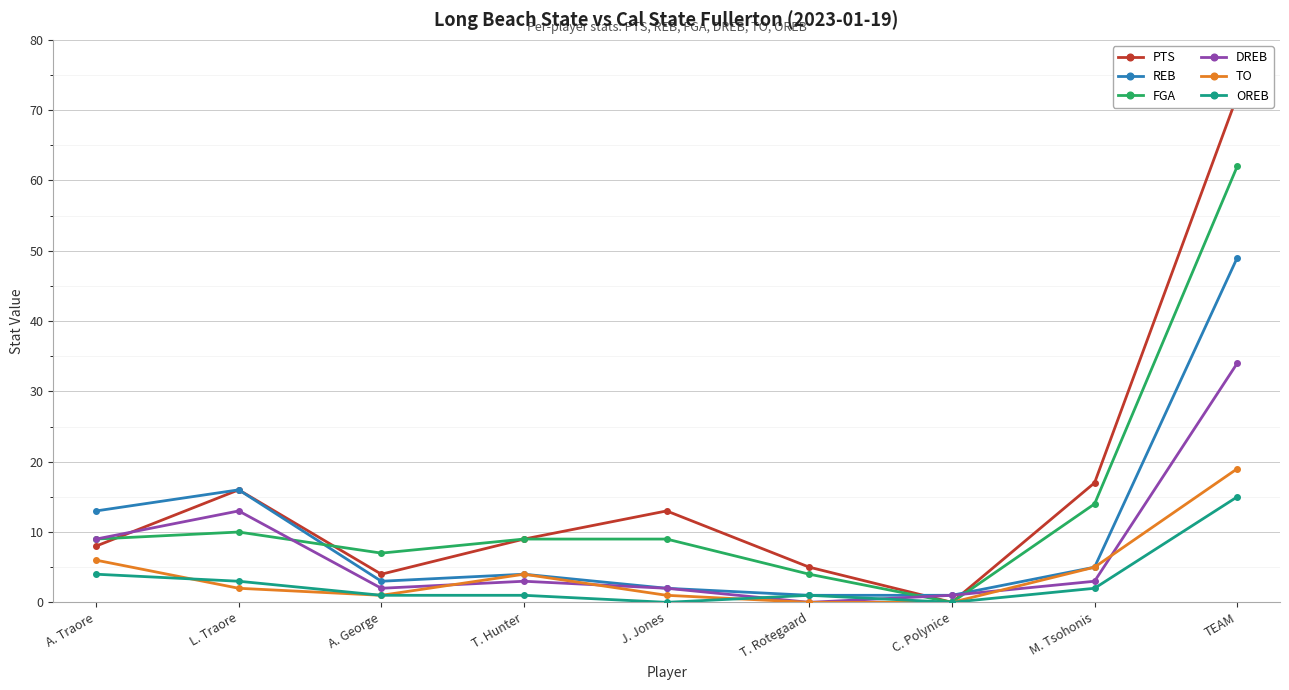

Where is the first local maximum for REB?

L. Traore